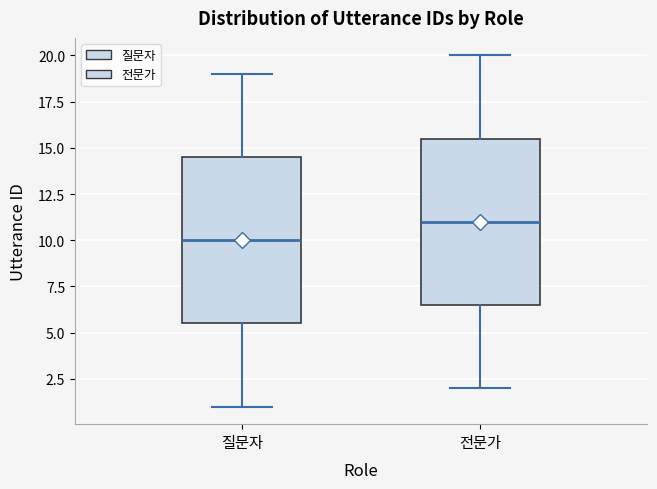

Reading left to right, read every box against the y-axis: the position of its median line, the range the box covers, and the ends of its whiskers. The values are not printed on the chart, so give them approximately, as read against the axis.

질문자: median 10.0, box 5.5 to 14.5, whiskers 1.0 to 19.0
전문가: median 11.0, box 6.5 to 15.5, whiskers 2.0 to 20.0